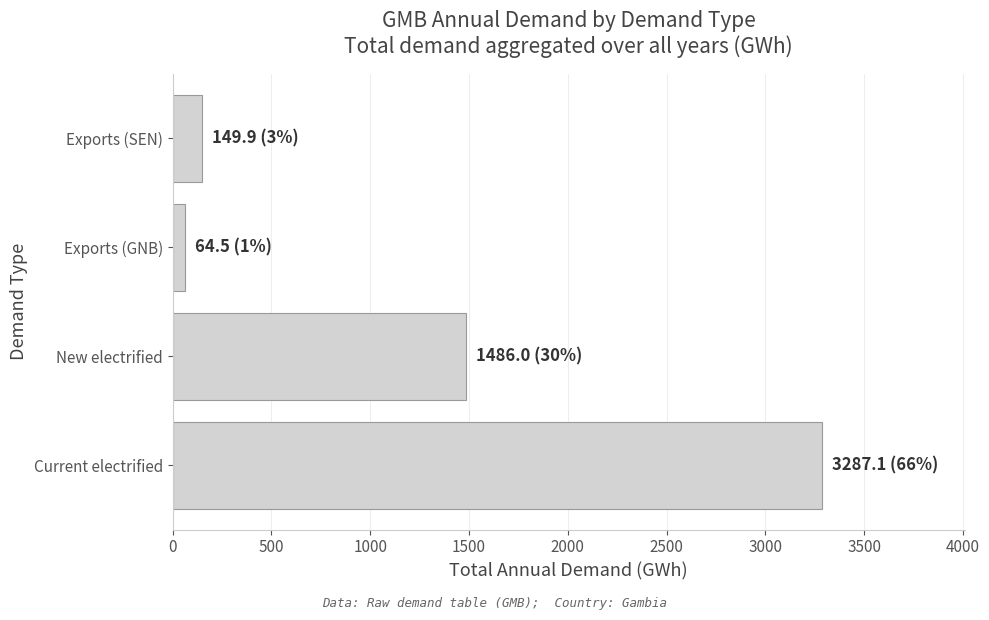

Which label corresponds to the smallest value in the chart?

Exports (GNB)